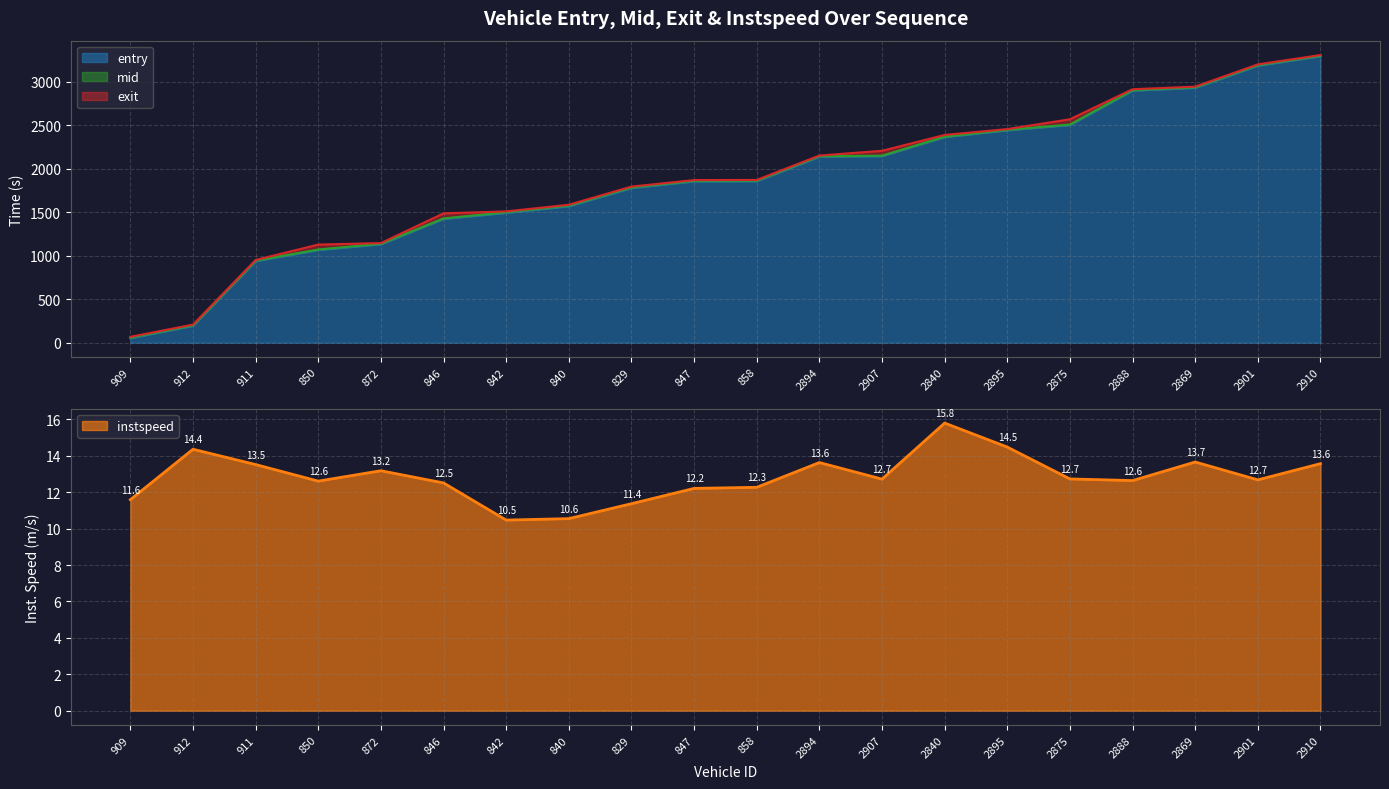

What is the label of the 20th point from the left?

2910